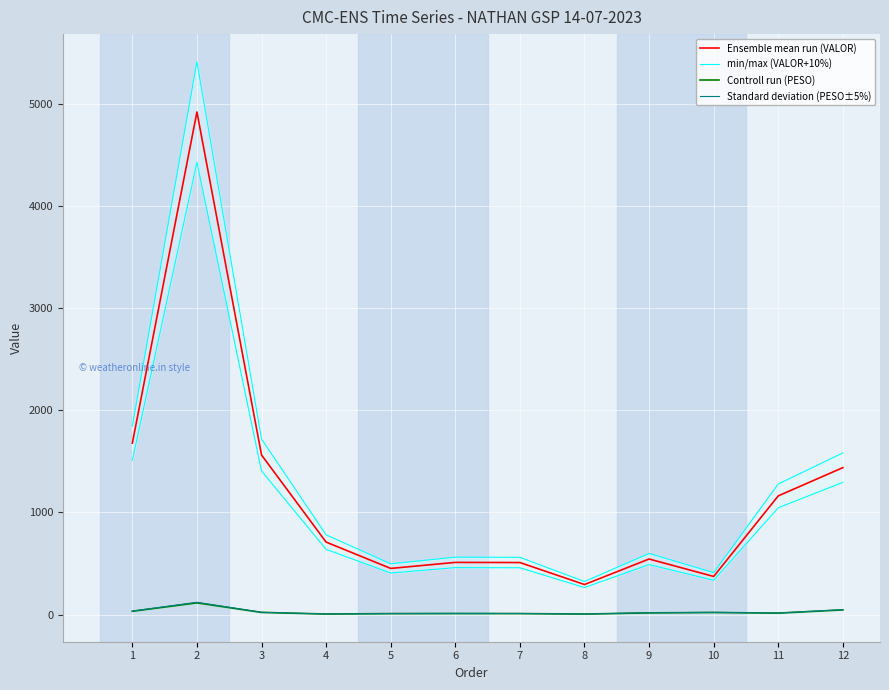

What is the approximate value of min/max (VALOR+10%) at 3?

1718.2